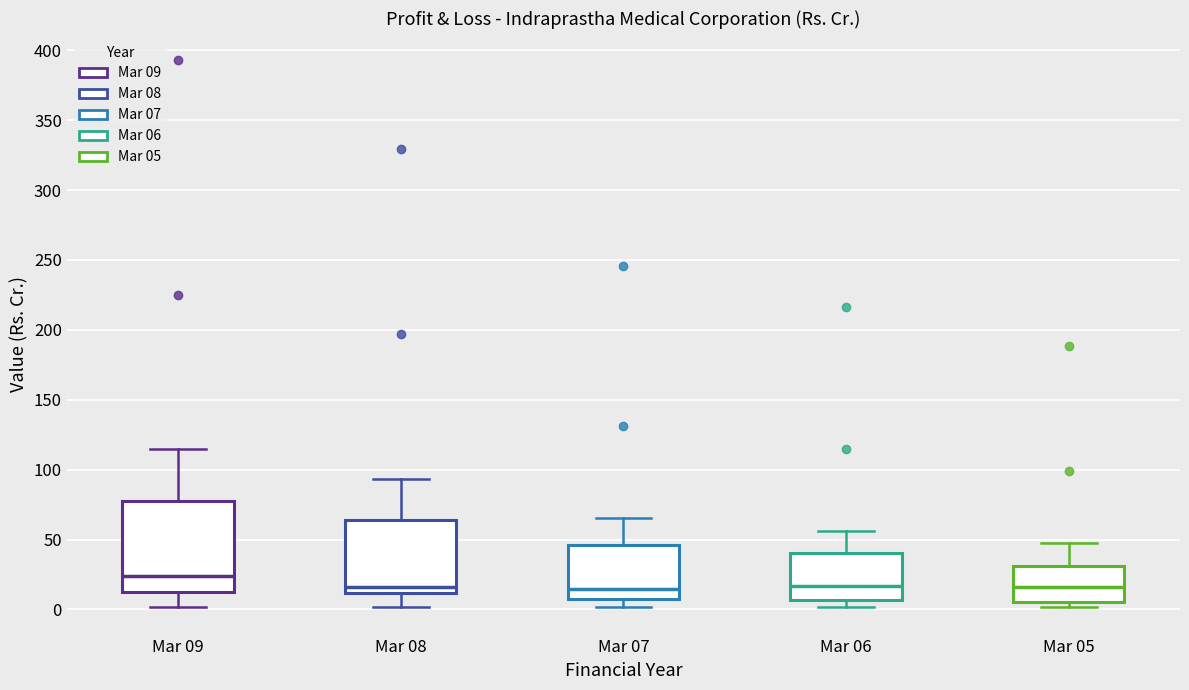

Reading left to right, read every box against the y-axis: the position of its median line, the range the box covers, and the ends of its whiskers. The values are not printed on the chart, so give them approximately, as read against the axis.

Mar 09: median 25, box 15 to 75, whiskers 0 to 115
Mar 08: median 15, box 10 to 65, whiskers 0 to 95
Mar 07: median 15, box 5 to 45, whiskers 0 to 65
Mar 06: median 15, box 5 to 40, whiskers 0 to 55
Mar 05: median 15, box 5 to 30, whiskers 0 to 45